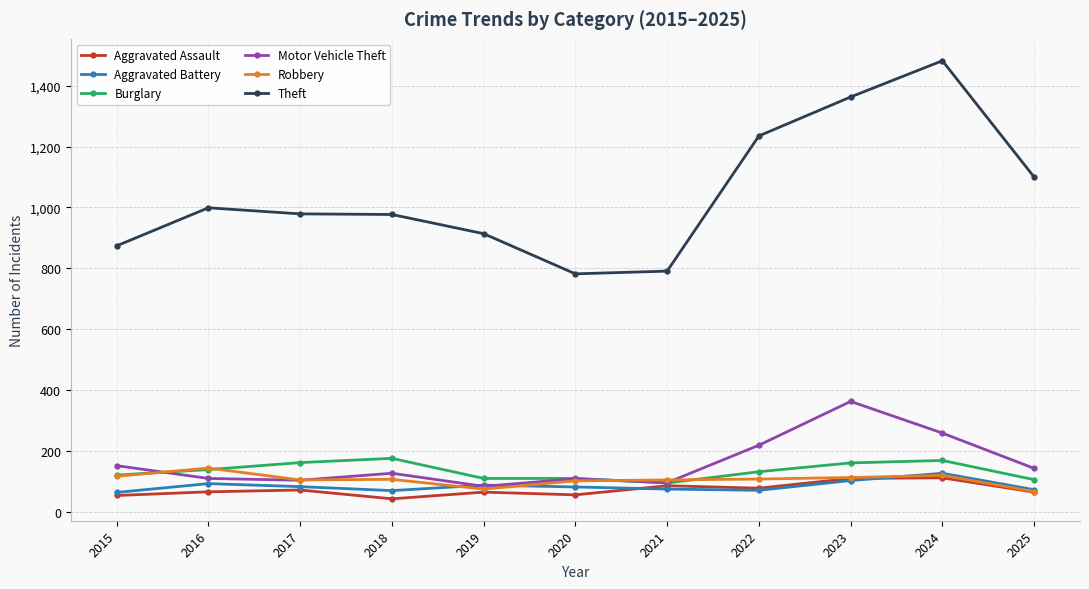

What is the sum of the Aggravated Assault values at 2023 and 2020?

166